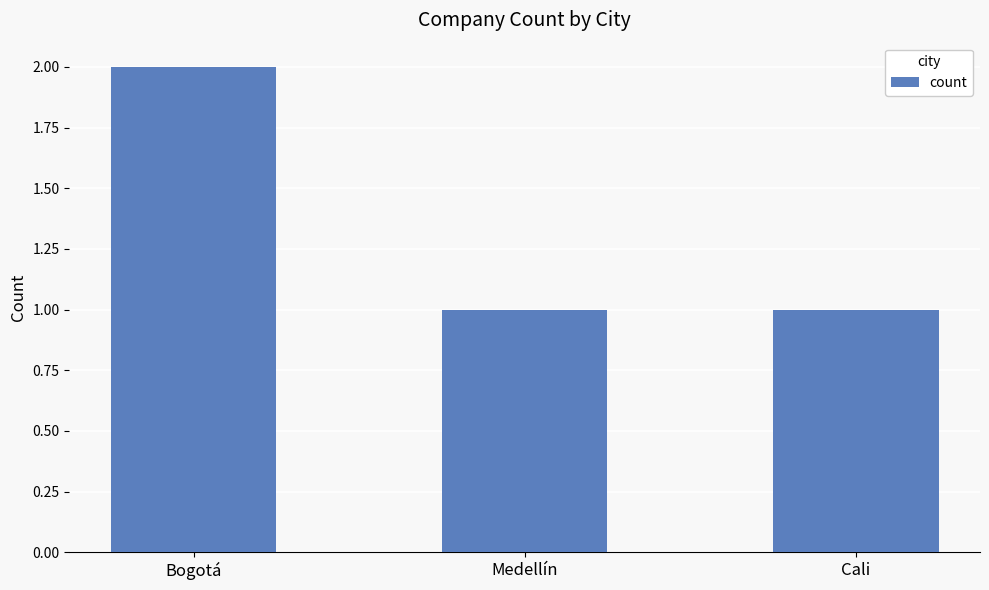

How many distinct data groups are displayed?

1